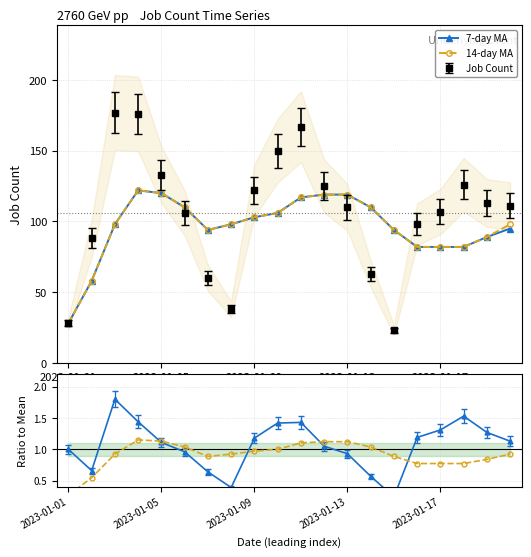

What is the lowest value of the 14-day MA series?

28